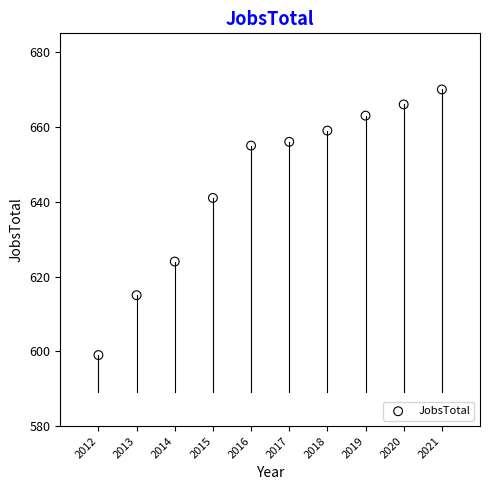

What Y value in the scatter plot is closest to 634?

641